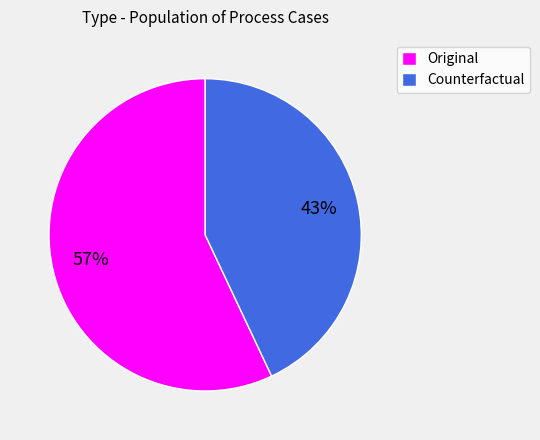

To the nearest percent, what is the difference between the Counterfactual and Original slice percentages?

14%